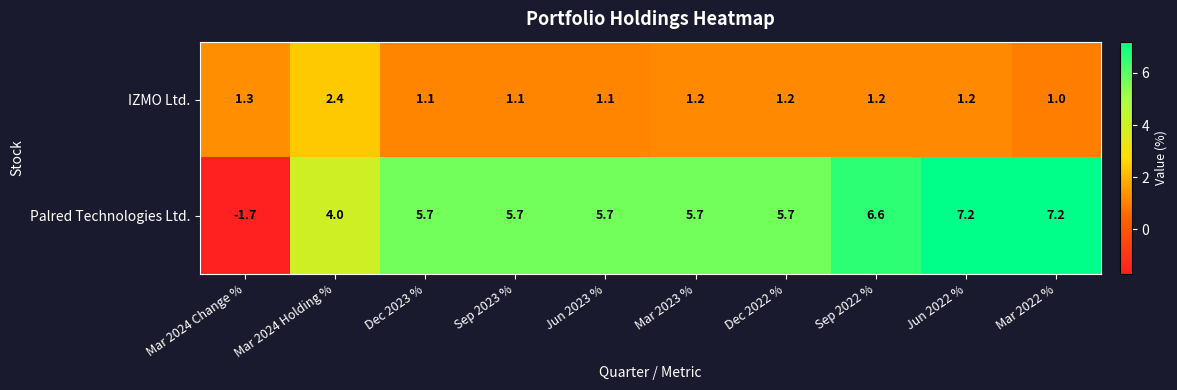

What is the sum of the IZMO Ltd. values at Sep 2023 % and Mar 2024 Change %?

2.4